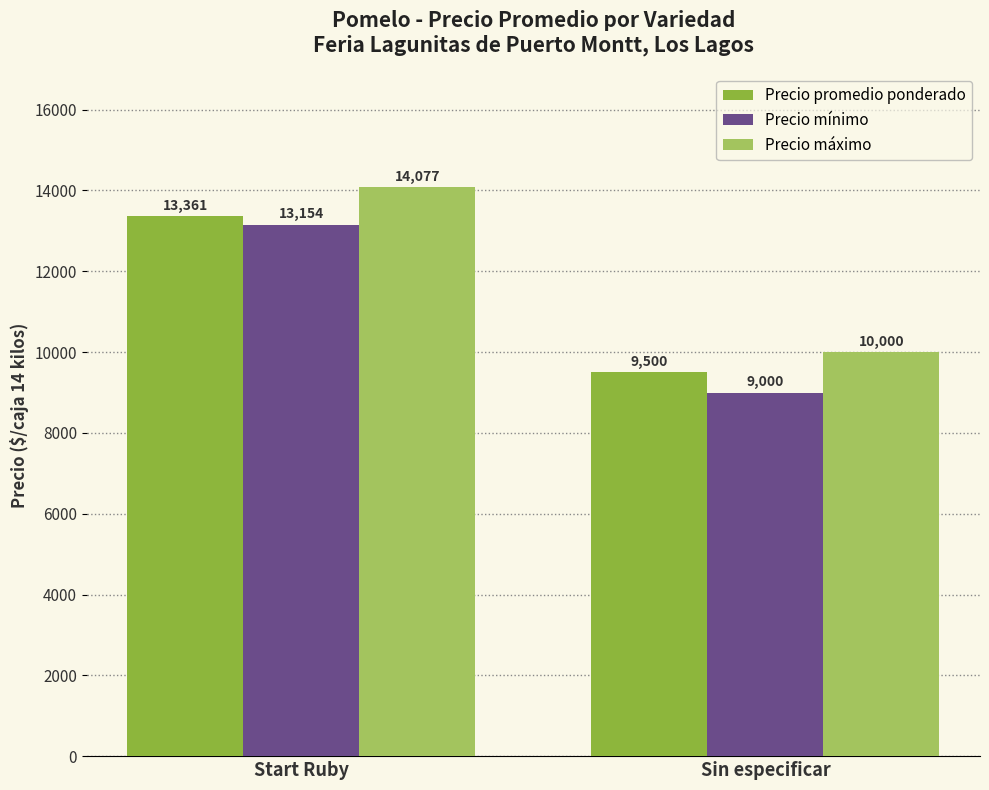

What is the maximum value shown in the chart?

14077